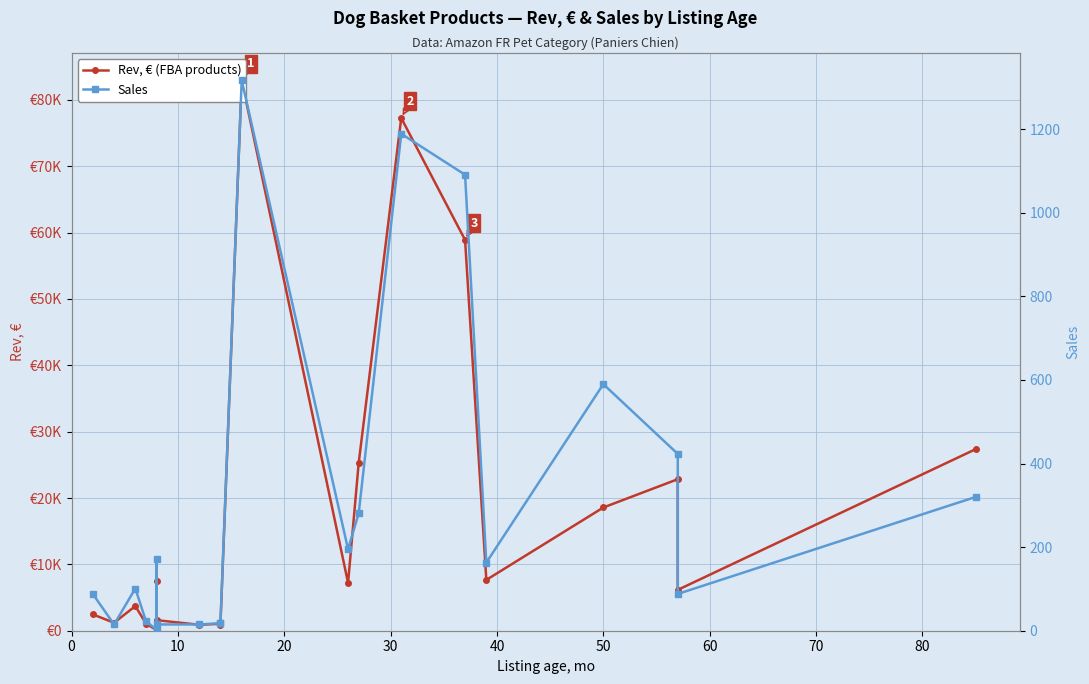

True or false: Rev, € (FBA products) has a value of 21225.2 at 13.

False